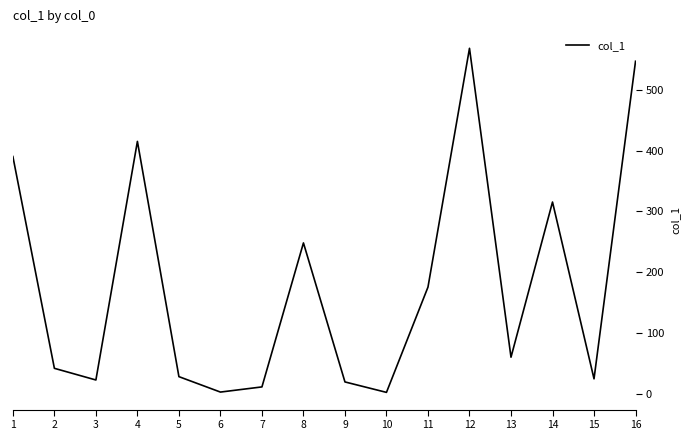

How many categories are shown in the chart?

16